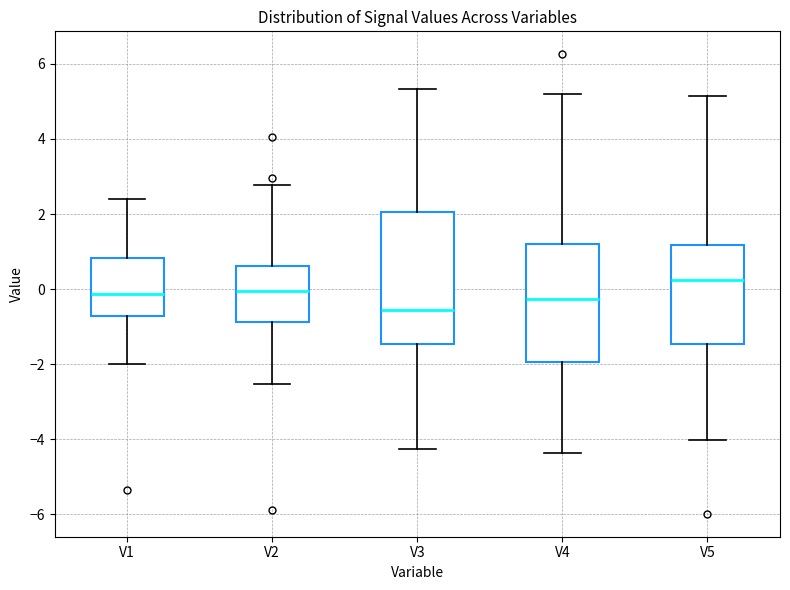

Where does the median line of the box for V5 sit on the y-axis? The values are not printed on the chart, so give them approximately, as read against the axis.

0.2